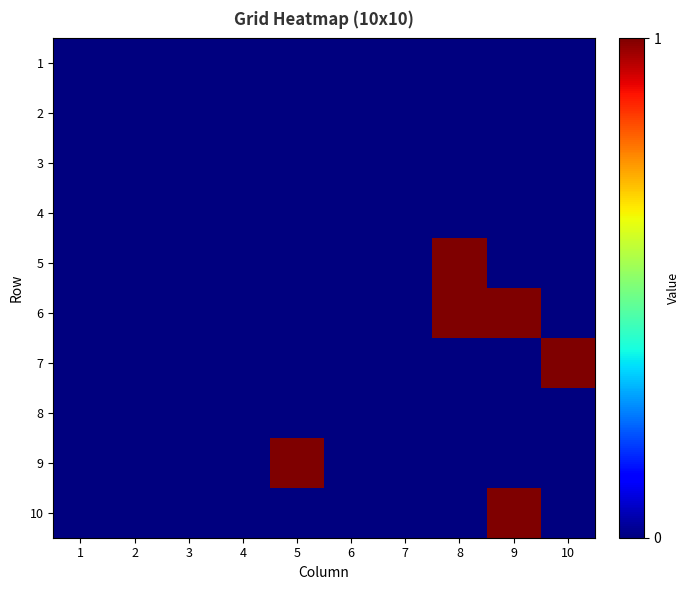

Rank the series at 5 from highest to lowest value.

9, 1, 2, 3, 4, 5, 6, 7, 8, 10